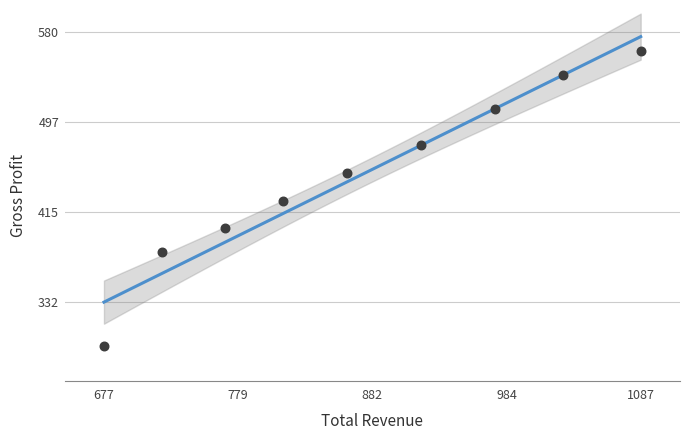

What is the range of X values (max minus min)?

409.9